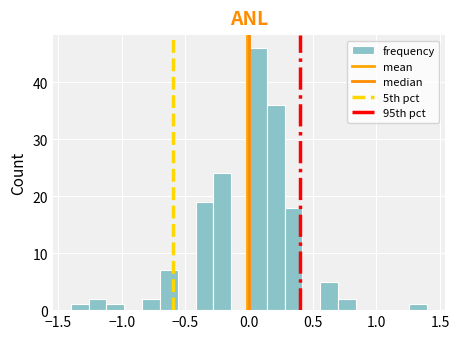

Around what value on the x-axis is the tallest bar? Give the approximate position of its centre, as read against the axis.

0.05